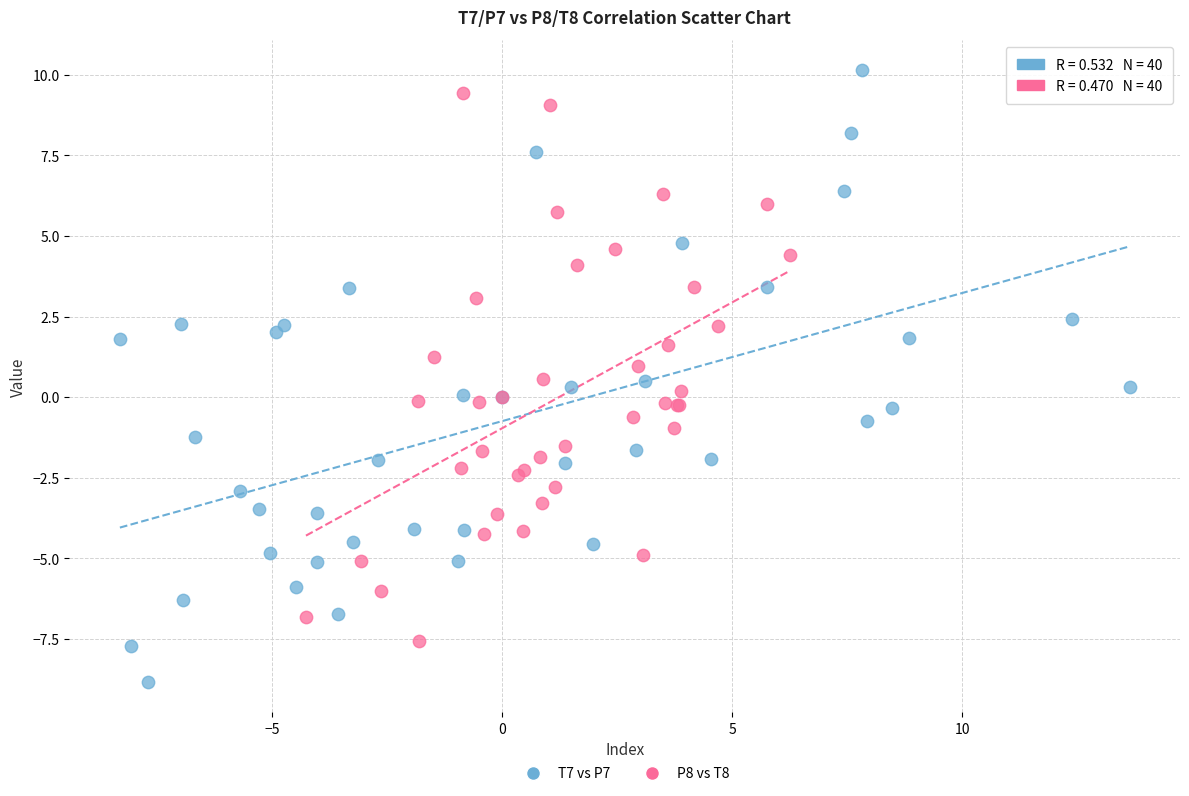

Which series contains the lowest Y value?

T7 vs P7